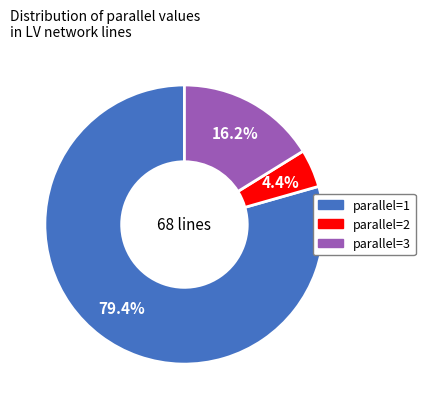

Is there any slice that represents more than half of the pie?

Yes